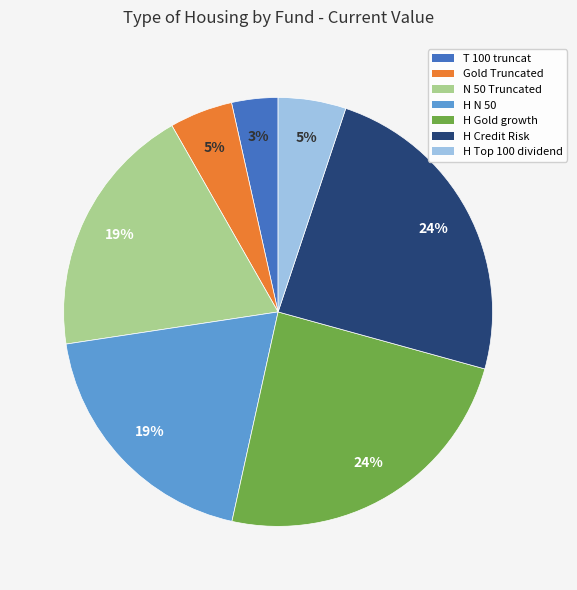

Is there any slice that represents more than half of the pie?

No